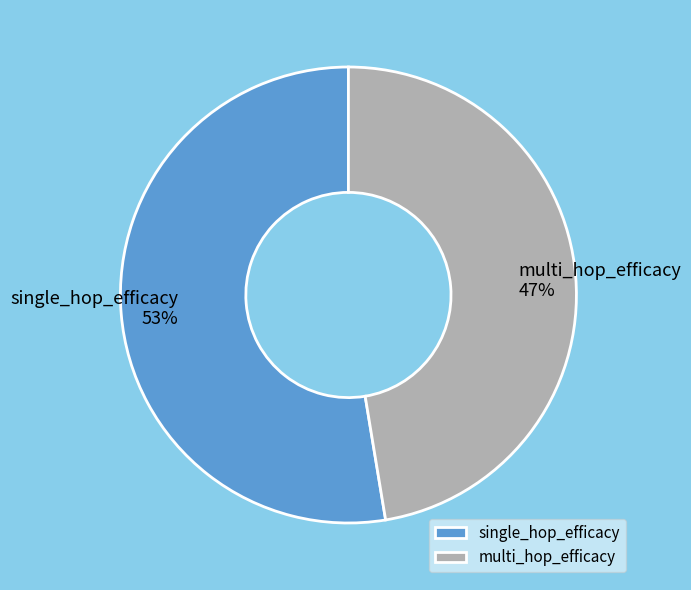

Do multi_hop_efficacy and single_hop_efficacy together represent more than half of the pie?

Yes